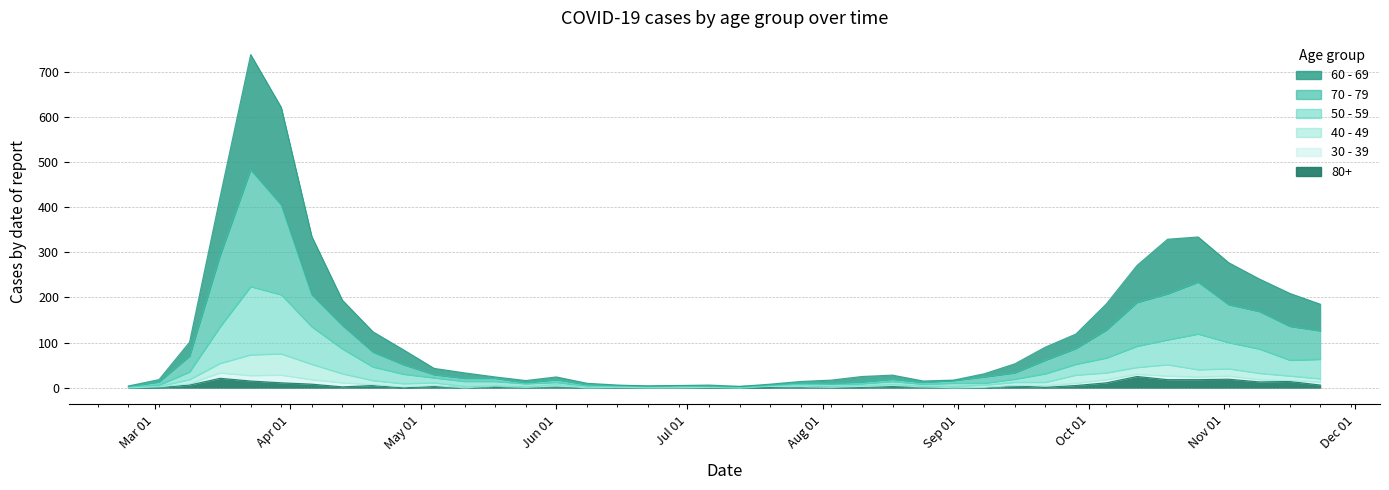

At which category does 50 - 59 reach its first local peak?

2020-03-23